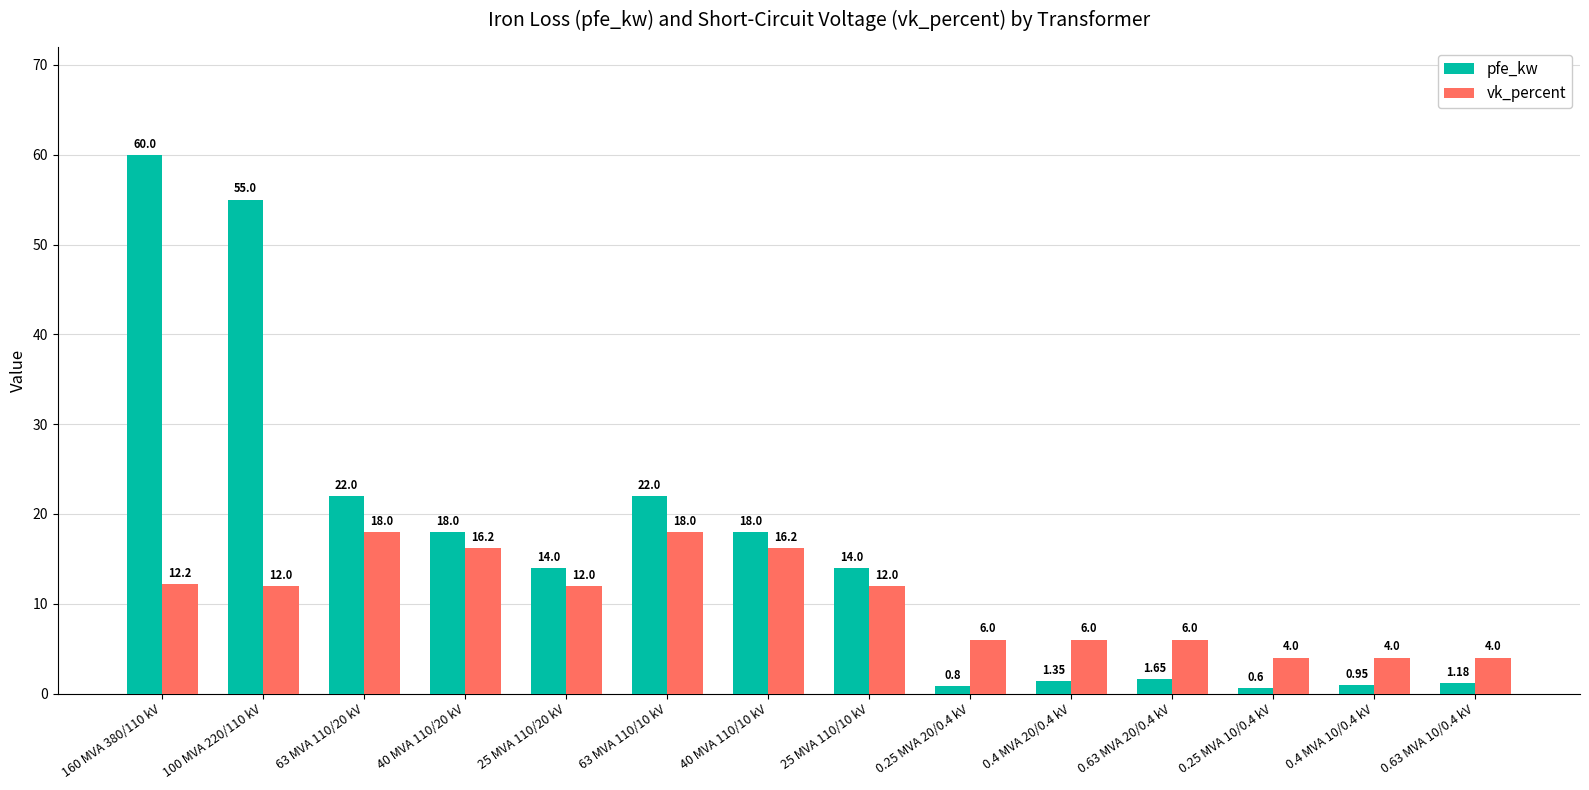

At which category does the chart reach its minimum across all series?

0.25 MVA 10/0.4 kV